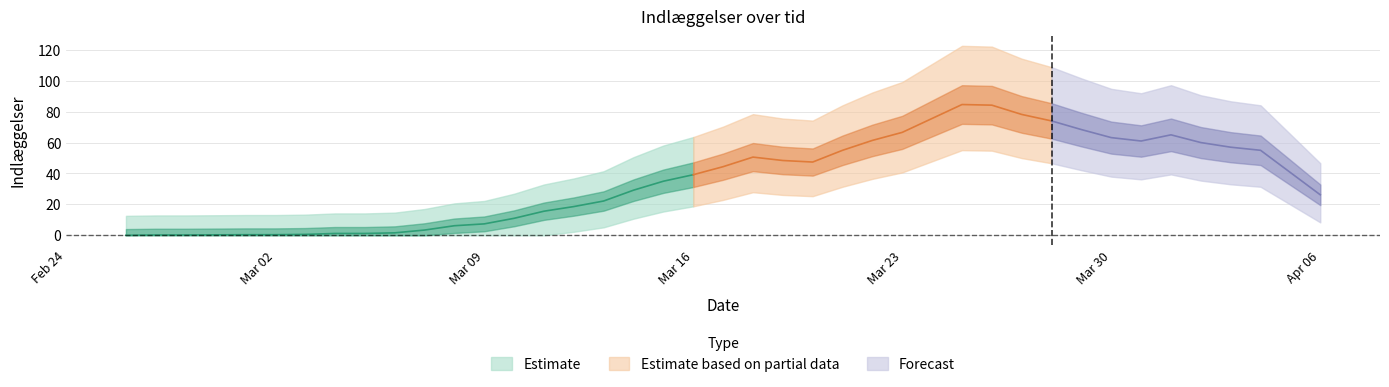

List the labels in order of value, smallest first.

2020-02-26, 2020-02-27, 2020-02-28, 2020-03-02, 2020-03-04, 2020-03-07, 2020-03-01, 2020-03-03, 2020-03-05, 2020-03-08, 2020-03-06, 2020-03-09, 2020-03-11, 2020-03-10, 2020-03-12, 2020-03-14, 2020-03-13, 2020-03-15, 2020-03-21, 2020-04-05, 2020-03-22, 2020-04-04, 2020-03-16, 2020-03-17, 2020-03-18, 2020-03-19, 2020-03-31, 2020-04-06, 2020-03-29, 2020-04-01, 2020-03-20, 2020-03-30, 2020-04-02, 2020-04-03, 2020-03-26, 2020-03-24, 2020-03-28, 2020-03-23, 2020-03-27, 2020-03-25